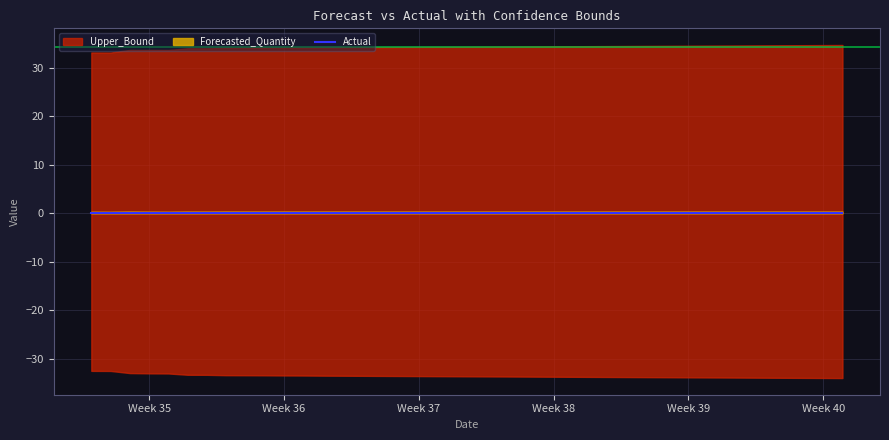

True or false: Upper_Bound has a value of 60.2 at 22.

False